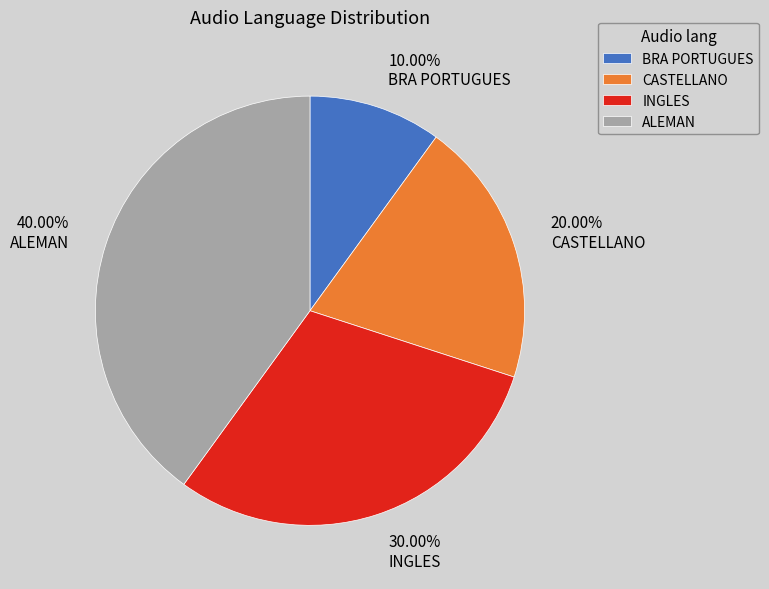

What percentage is the BRA PORTUGUES slice, to the nearest percent?

10%